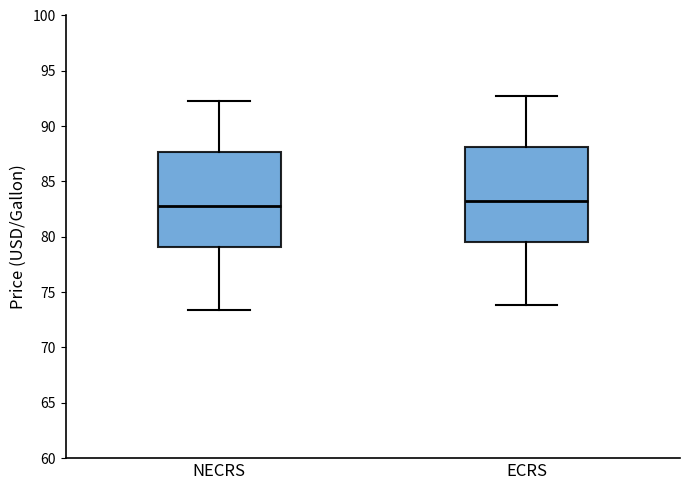

Reading left to right, read every box against the y-axis: the position of its median line, the range the box covers, and the ends of its whiskers. The values are not printed on the chart, so give them approximately, as read against the axis.

NECRS: median 83.0, box 79.0 to 87.5, whiskers 73.5 to 92.5
ECRS: median 83.5, box 79.5 to 88.0, whiskers 74.0 to 93.0